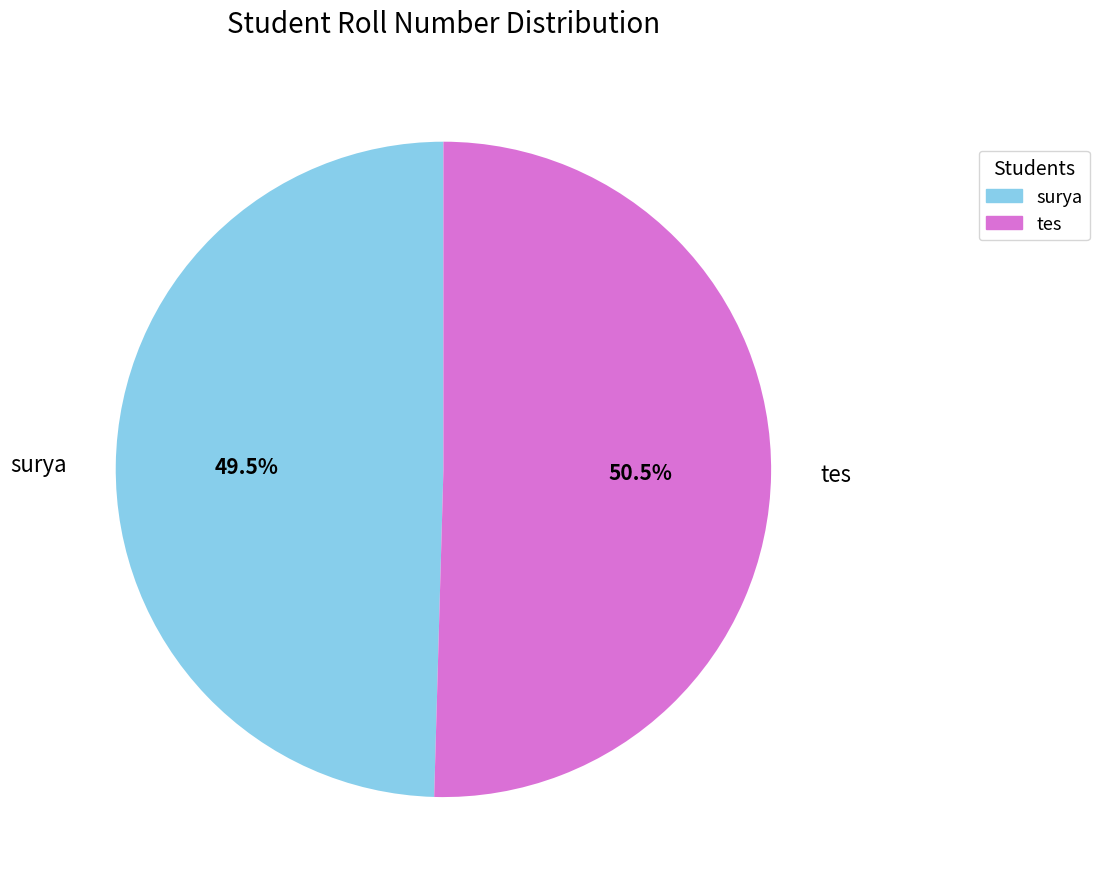

Approximately how many times larger is the value at tes compared to surya?

1.0